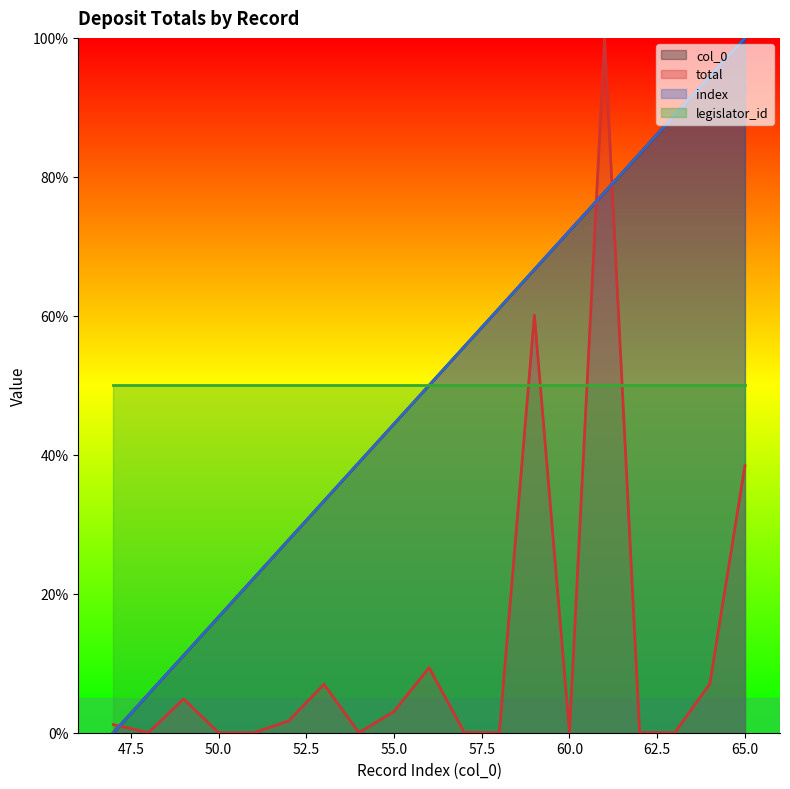

Does the chart display data point markers on the line(s)?

No